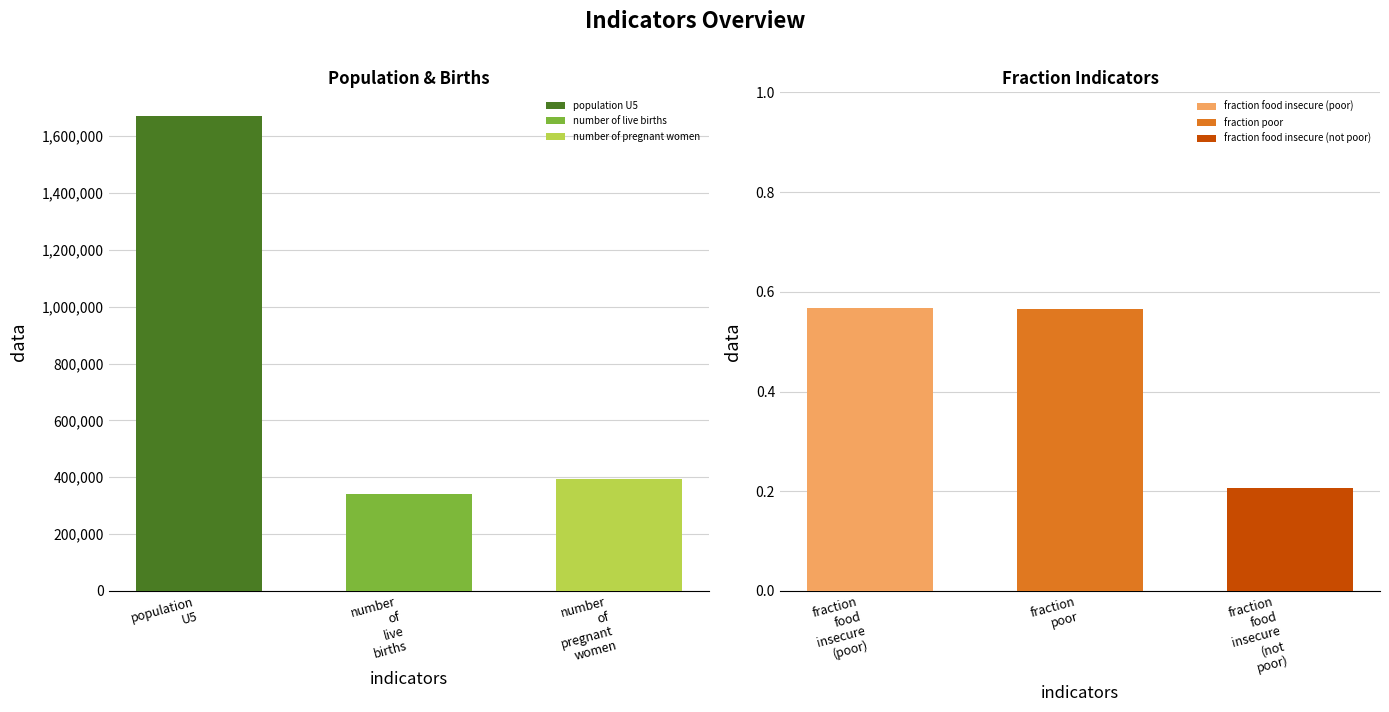

Approximately how many times larger is the value at number of live births compared to number of pregnant women?

0.9